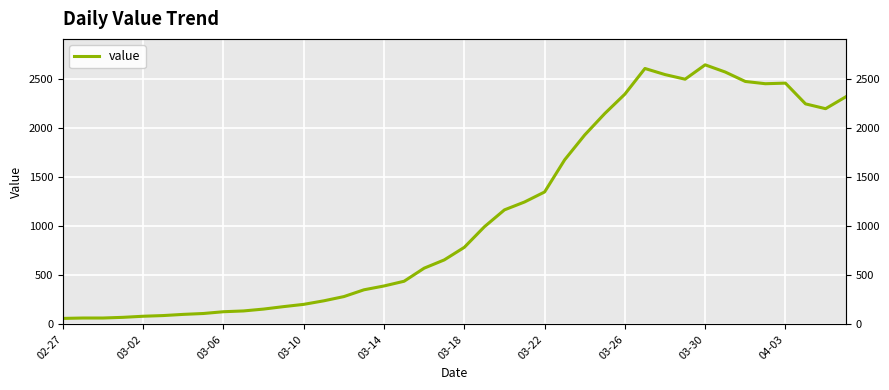

What is the difference between the second highest and minimum values?

2542